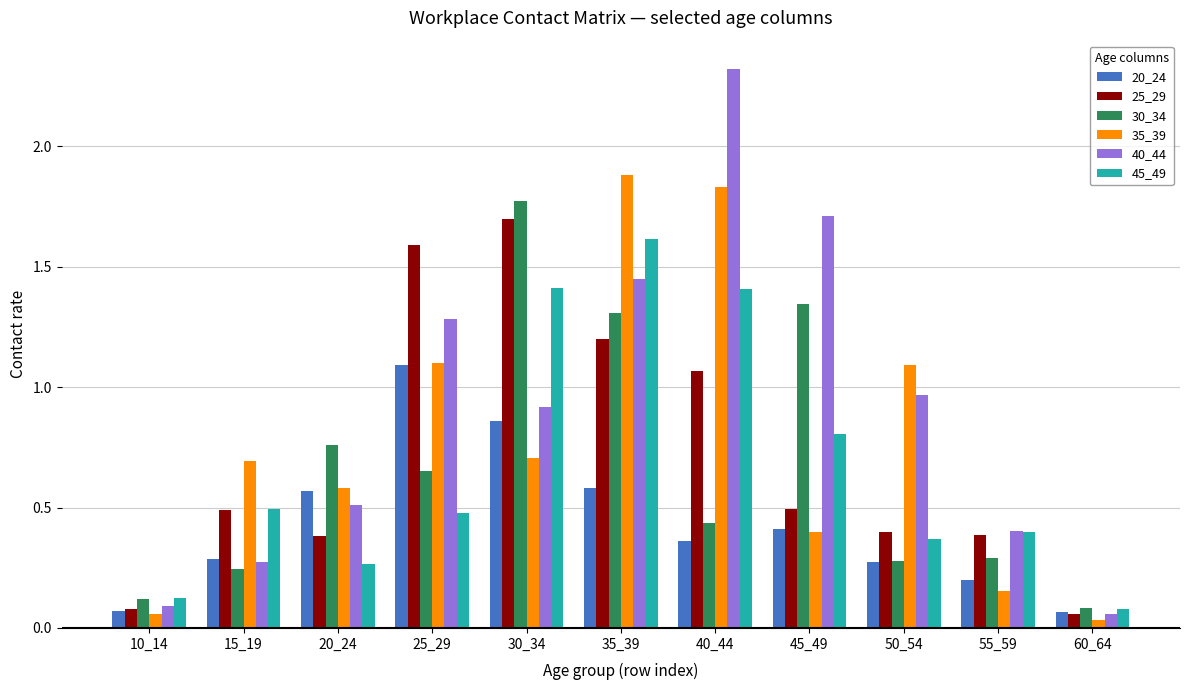

The 40_44 series shows 0.6 at 30_34. True or false?

False